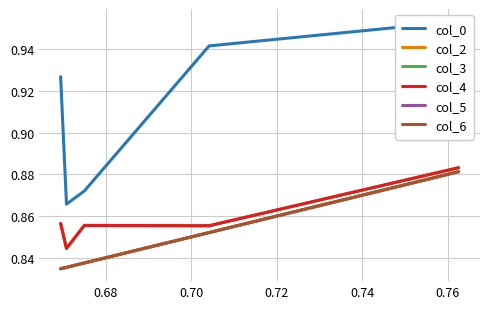

True or false: col_3 has more than 0 interior local peaks.

True